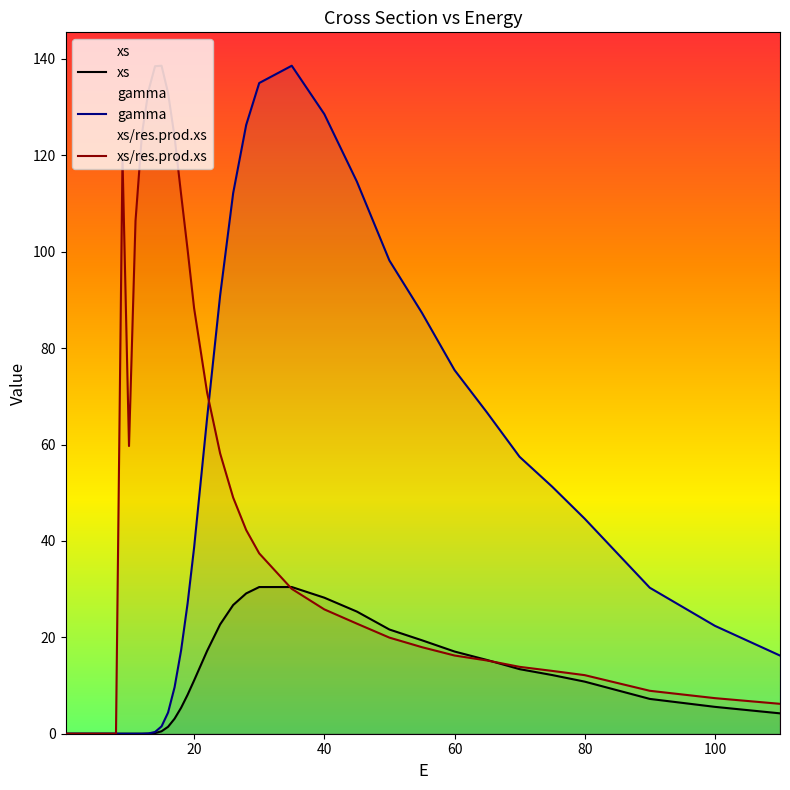

Which category has the highest value in the xs/res.prod.xs series?

15